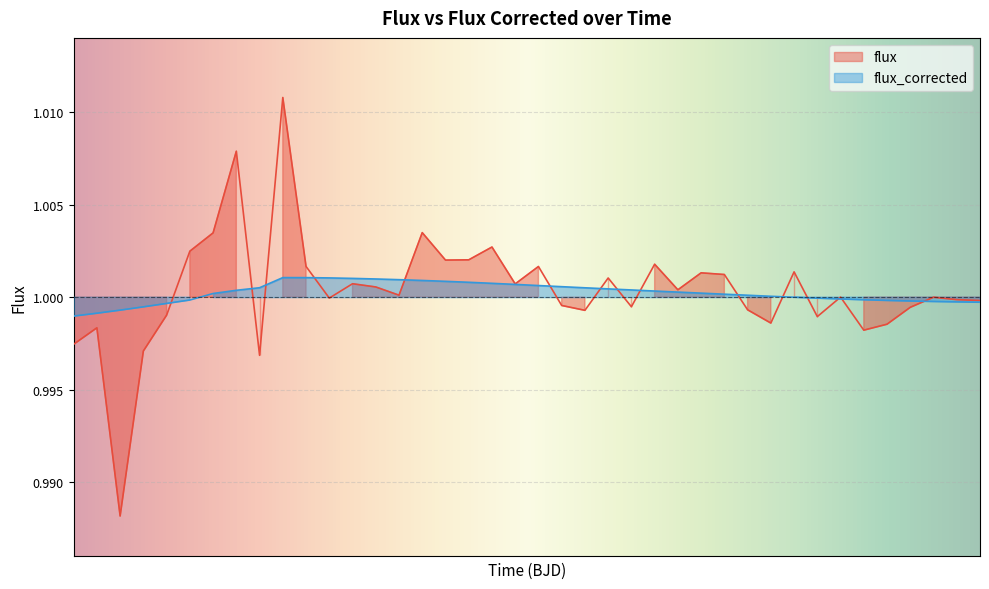

Reading left to right, extract all data points from this chart.

flux: 1.0	1.0	1.0	1.0	1.0	1.0	1.0	1.0	1.0	1.0	1.0	1.0	1.0	1.0	1.0	1.0	1.0	1.0	1.0	1.0	1.0	1.0	1.0	1.0	1.0	1.0	1.0	1.0	1.0	1.0	1.0	1.0	1.0	1.0	1.0	1.0	1.0	1.0	1.0	1.0
flux_corrected: 1.0	1.0	1.0	1.0	1.0	1.0	1.0	1.0	1.0	1.0	1.0	1.0	1.0	1.0	1.0	1.0	1.0	1.0	1.0	1.0	1.0	1.0	1.0	1.0	1.0	1.0	1.0	1.0	1.0	1.0	1.0	1.0	1.0	1.0	1.0	1.0	1.0	1.0	1.0	1.0